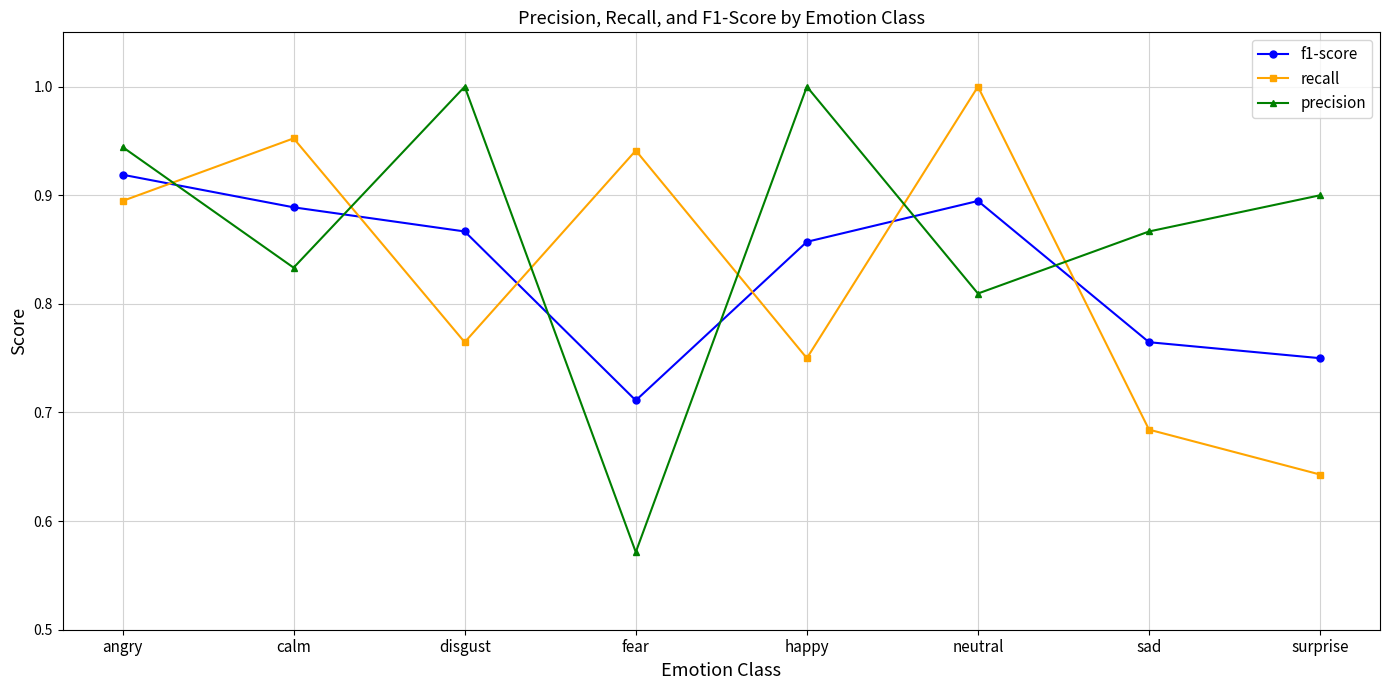

Which category has the lowest value in the precision series?

fear